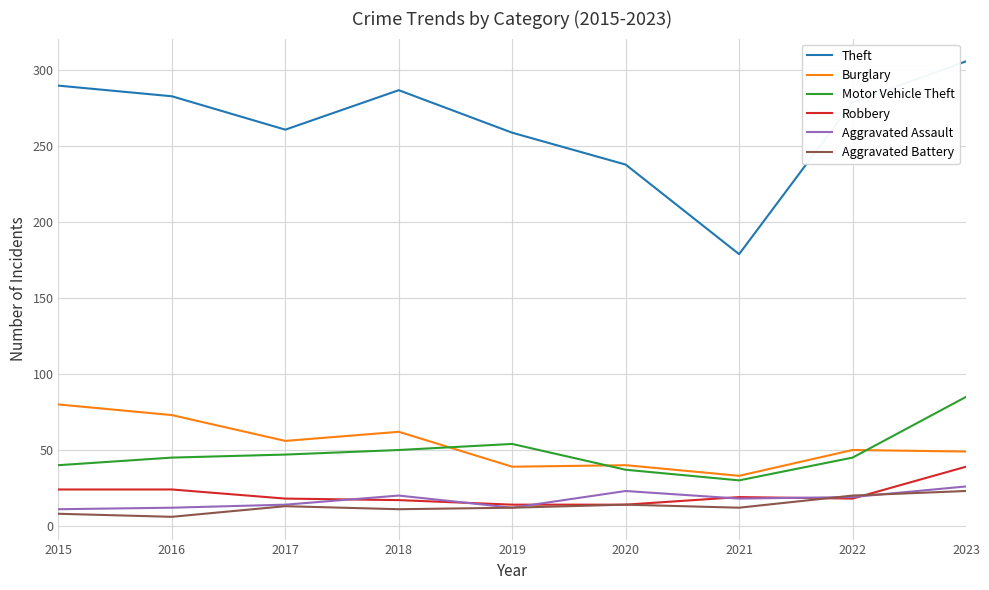

Is this an area chart (filled region under the line)?

No